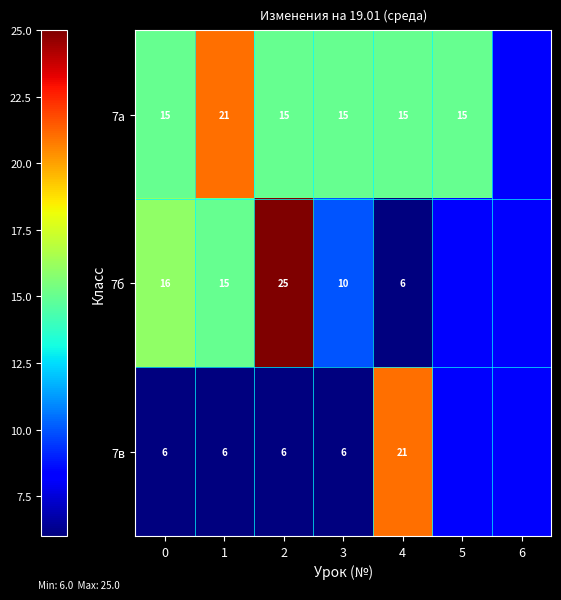

At which category is the sum across all series the highest?

2